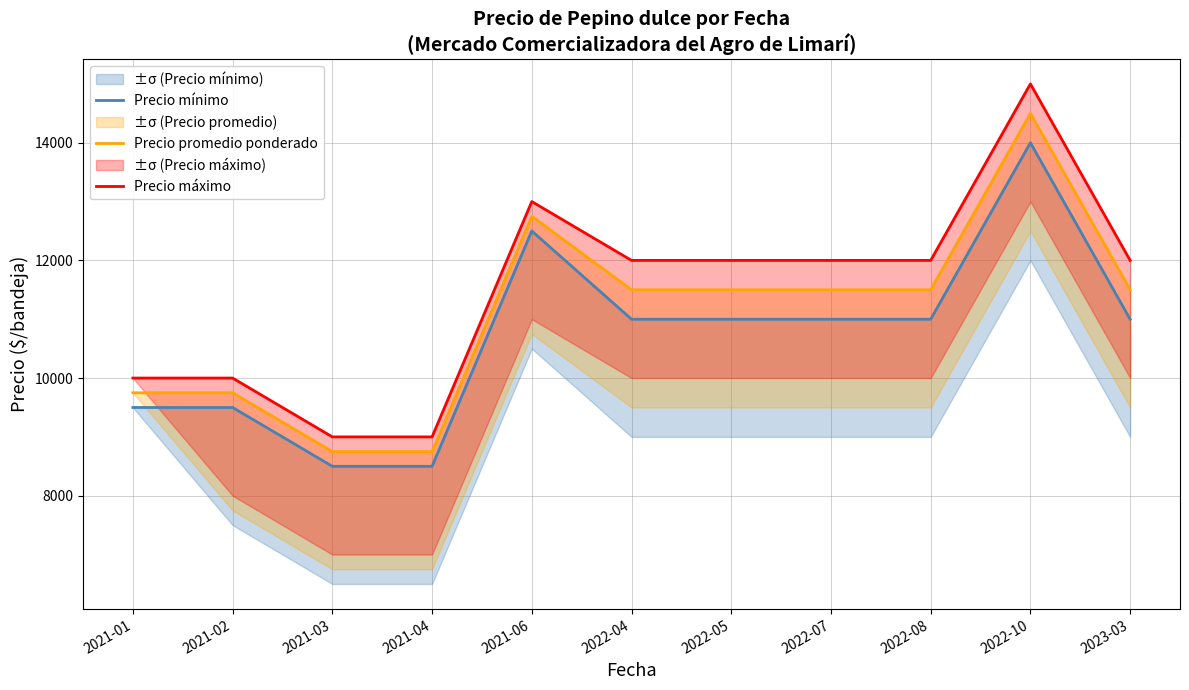

What is the difference between the Precio máximo values at 2021-04 and 2023-03?

3000